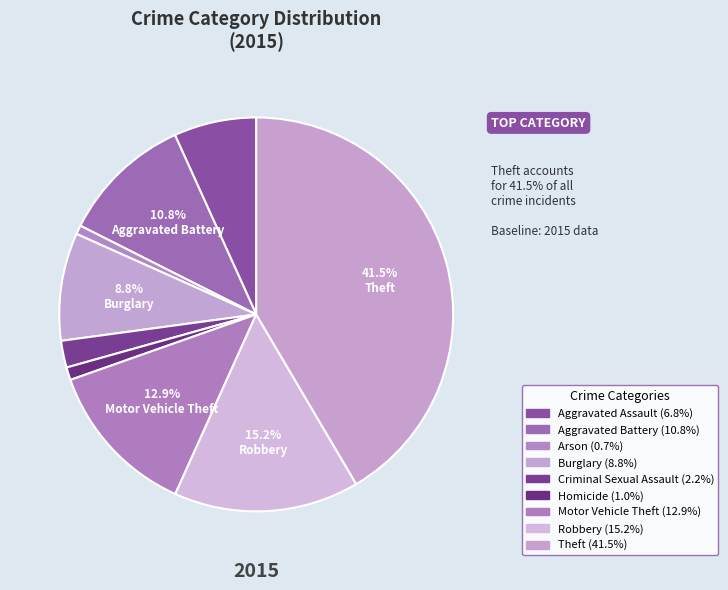

Which category has the smallest portion of the pie?

Arson